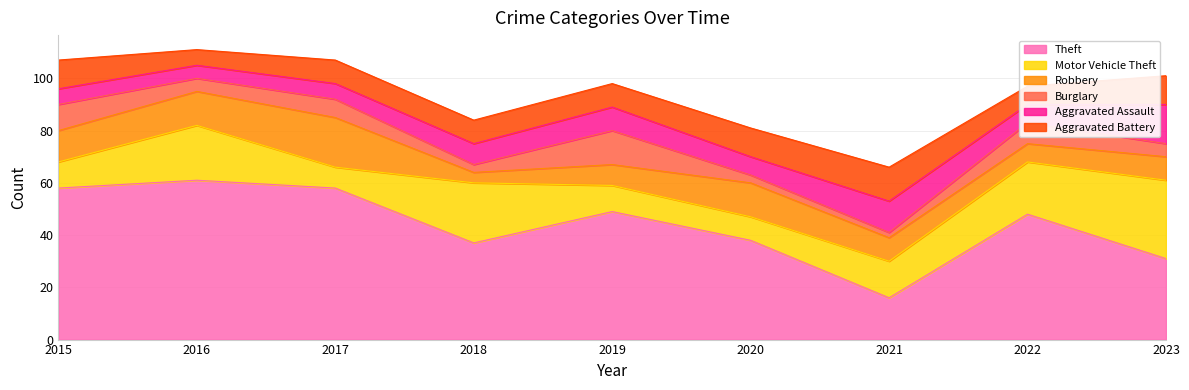

What is the sum of the Theft values at 2020 and 2015?

96